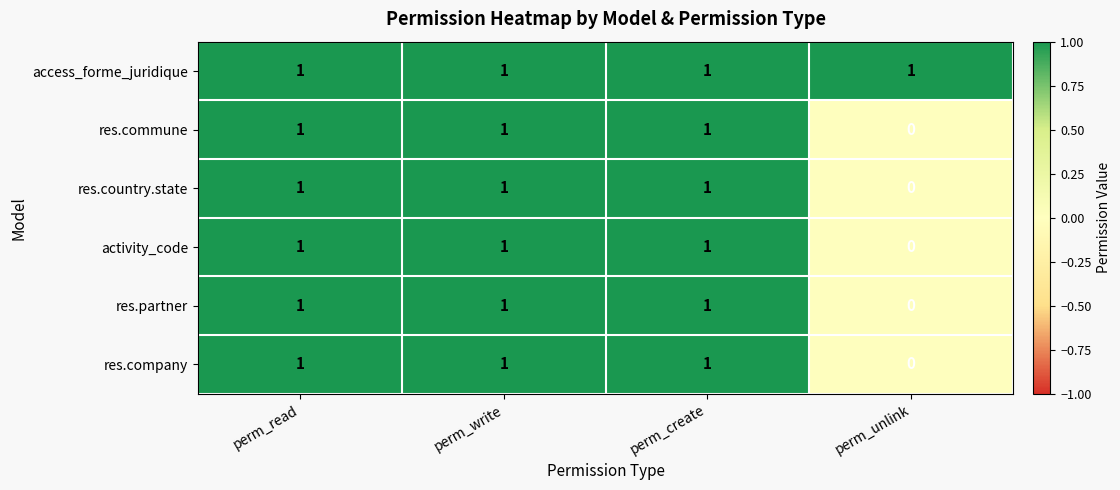

How many values in res.commune are above zero?

3